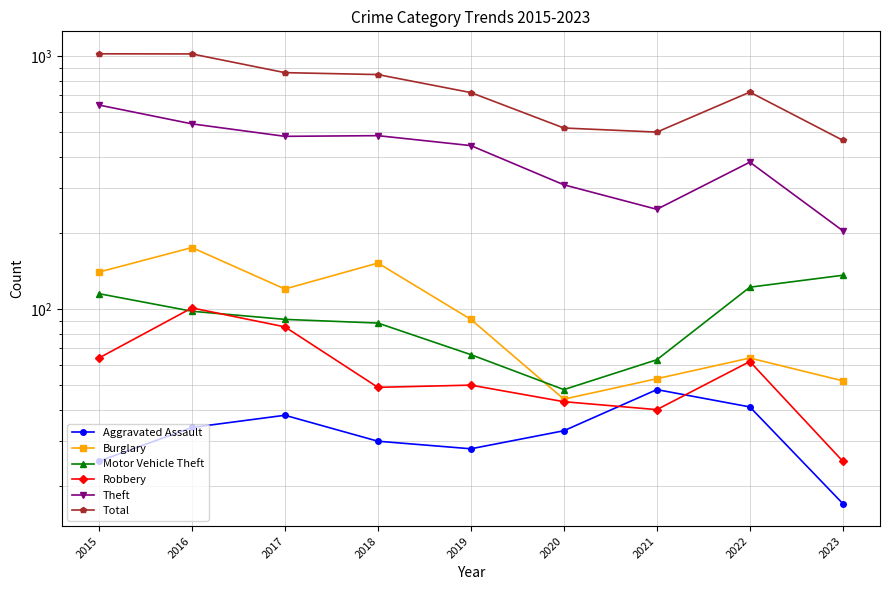

Reading left to right, extract all data points from this chart.

Aggravated Assault: 2015=25	2016=34	2017=38	2018=30	2019=28	2020=33	2021=48	2022=41	2023=17
Burglary: 2015=140	2016=175	2017=120	2018=152	2019=91	2020=44	2021=53	2022=64	2023=52
Motor Vehicle Theft: 2015=115	2016=98	2017=91	2018=88	2019=66	2020=48	2021=63	2022=122	2023=136
Robbery: 2015=64	2016=101	2017=85	2018=49	2019=50	2020=43	2021=40	2022=62	2023=25
Theft: 2015=641	2016=540	2017=482	2018=485	2019=443	2020=310	2021=248	2022=381	2023=204
Total: 2015=1022	2016=1021	2017=861	2018=846	2019=718	2020=520	2021=501	2022=721	2023=465